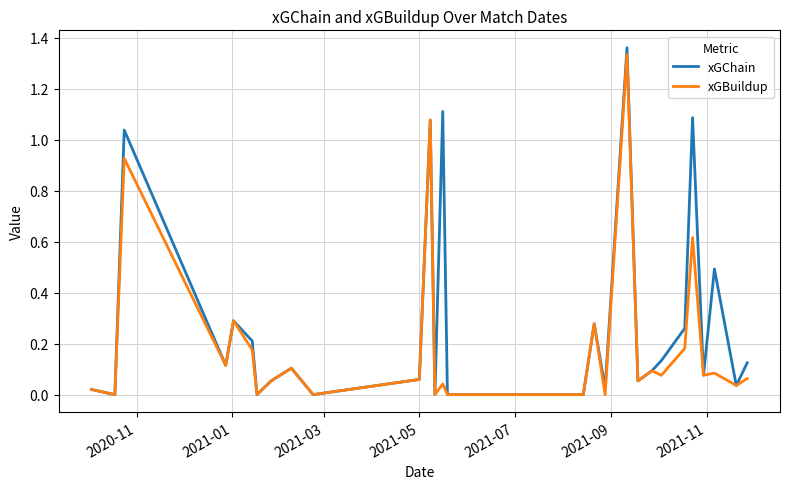

Which series has the largest range (max minus min)?

xGChain